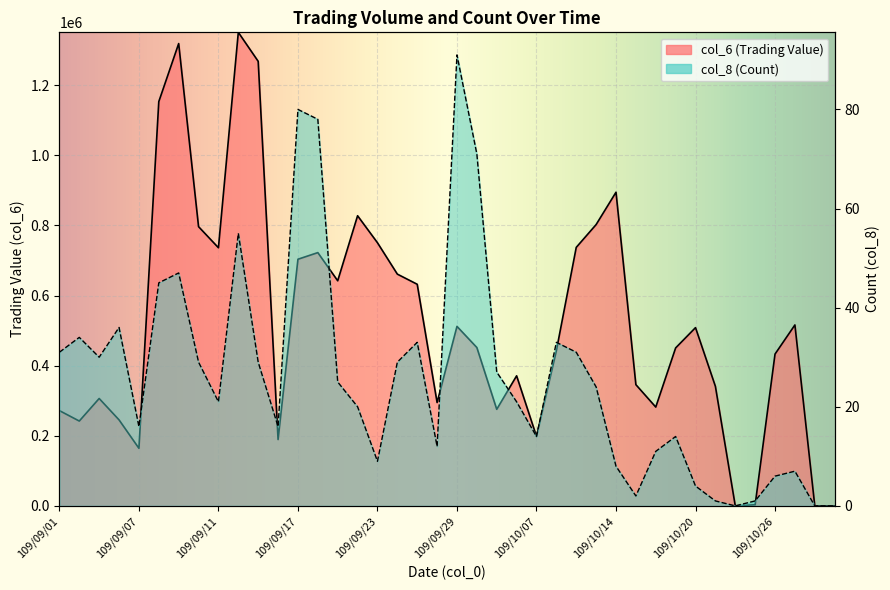

How many interior local valleys does the col_8 series have?

9